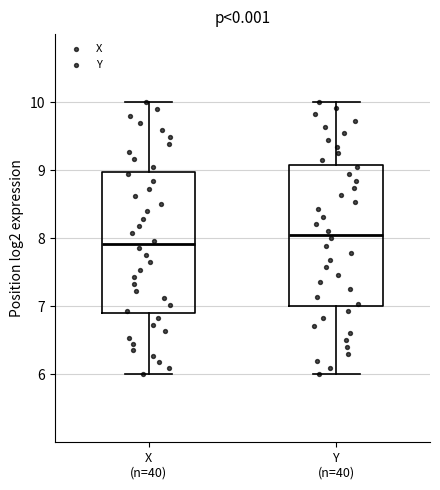

Reading left to right, read every box against the y-axis: the position of its median line, the range the box covers, and the ends of its whiskers. The values are not printed on the chart, so give them approximately, as read against the axis.

X (n=40): median 7.9, box 6.9 to 9.0, whiskers 6.0 to 10.0
Y (n=40): median 8.1, box 7.0 to 9.1, whiskers 6.0 to 10.0